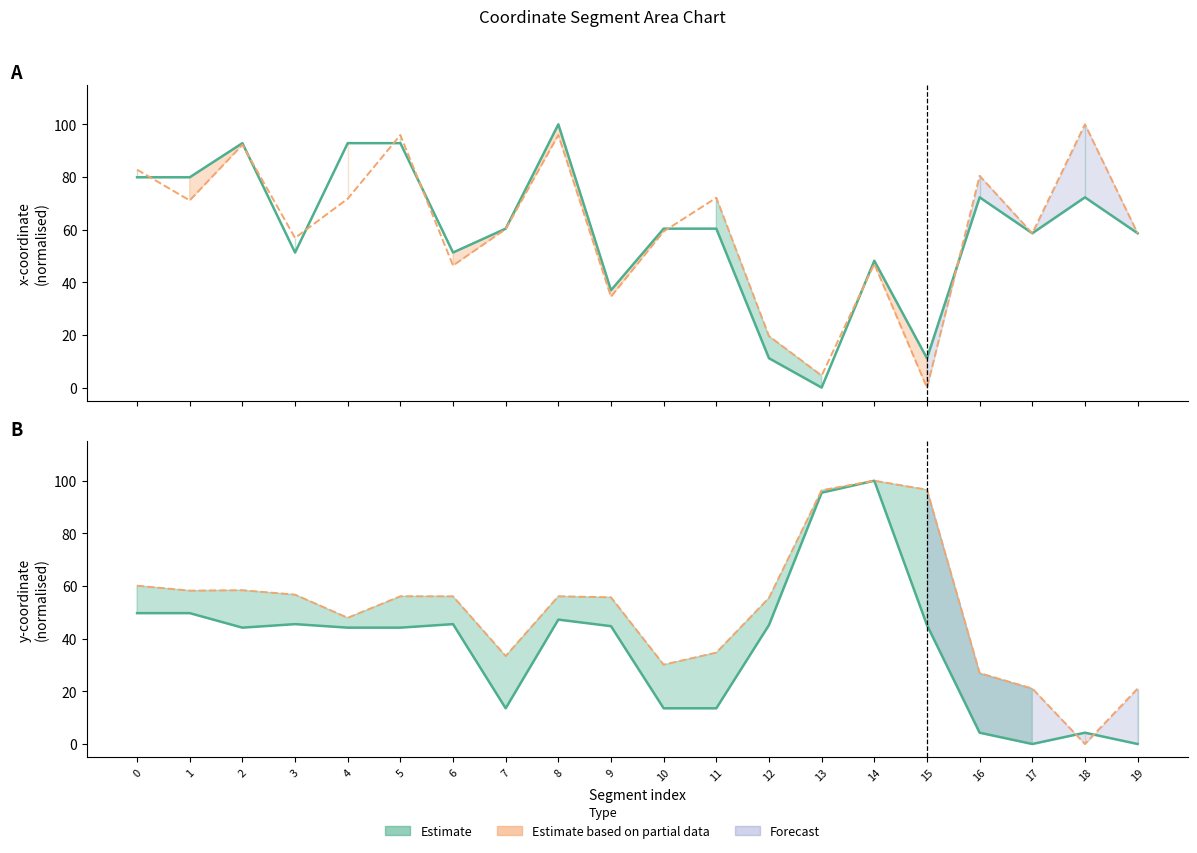

What is the maximum value for x1?

100.0